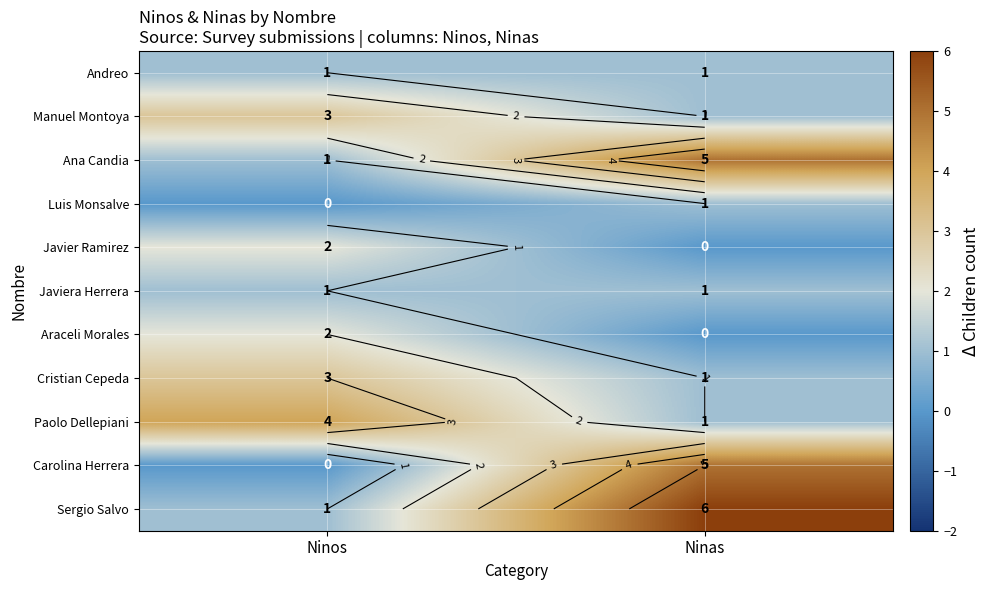

What is the sum of all Manuel Montoya values?

4